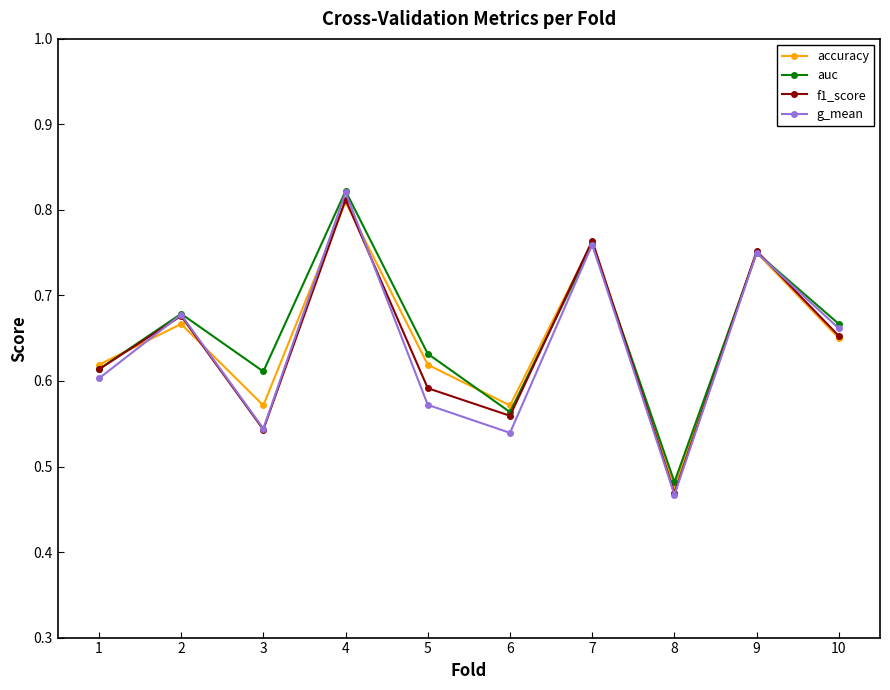

What is the sum of all g_mean values?

6.4